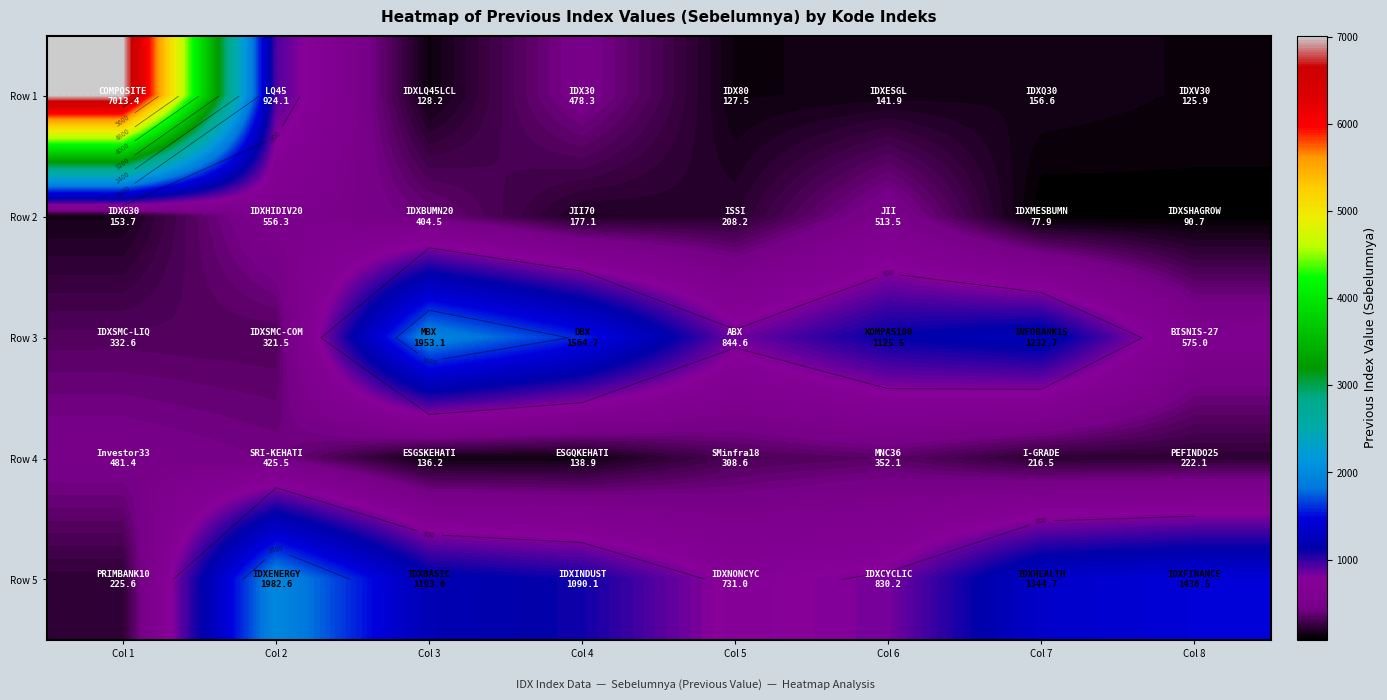

At which category is the sum across all series the highest?

Col 1